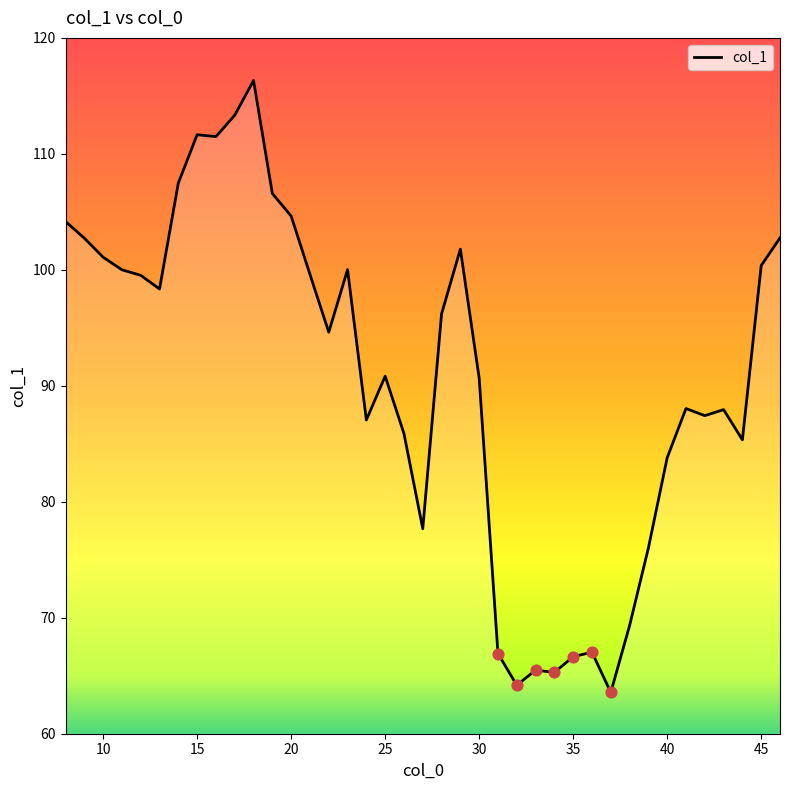

What is the difference between the maximum and minimum values?

52.8